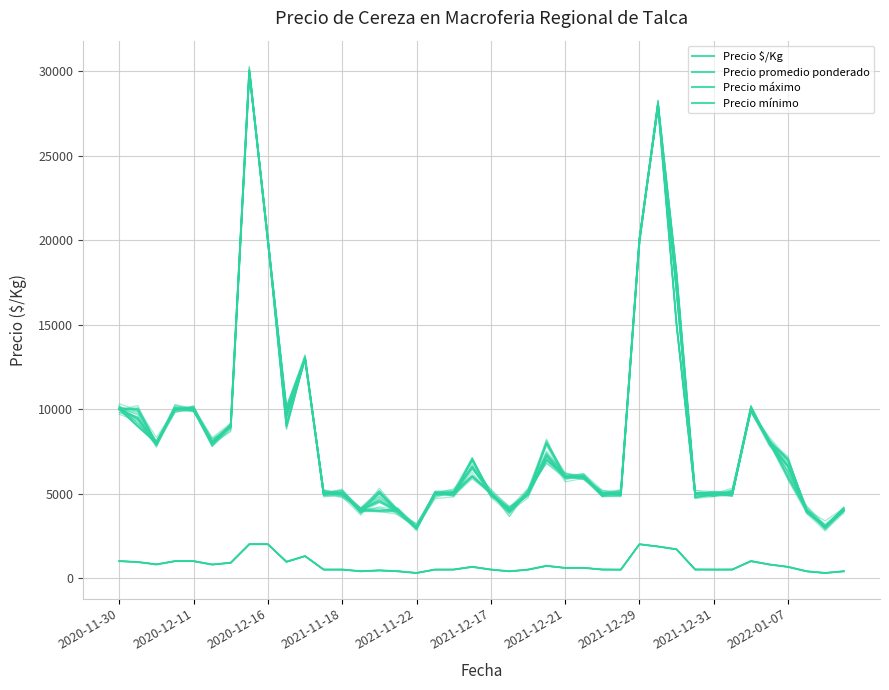

True or false: Precio promedio ponderado and Precio $/Kg intersect in this chart.

False